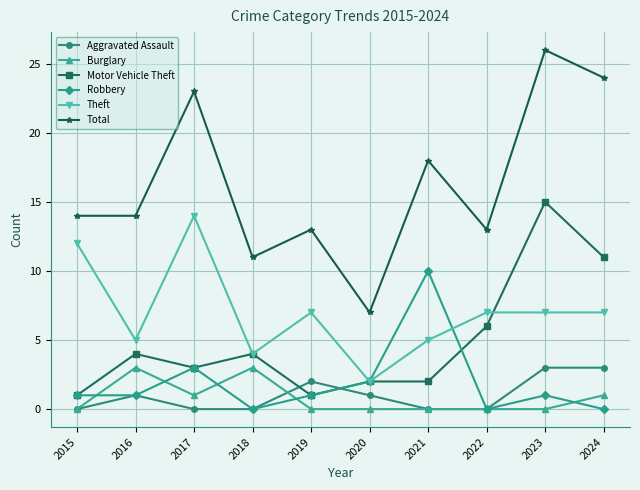

Is it true that Burglary equals 2 at 2015?

False